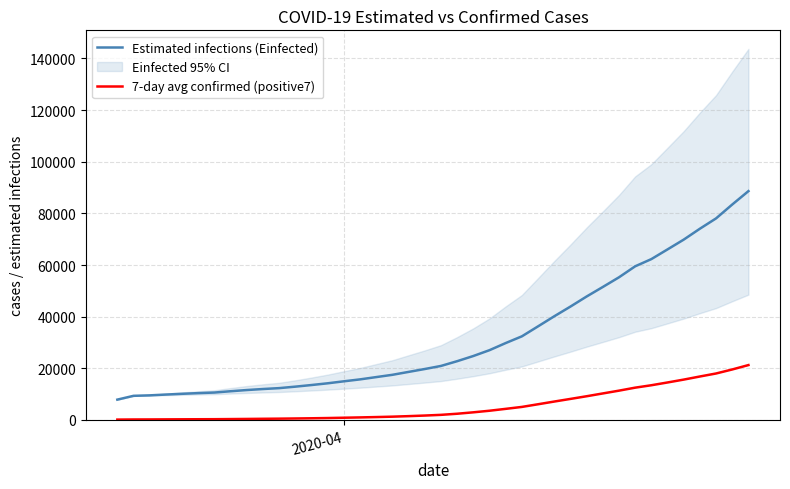

Which series has the largest total across all categories?

Estimated infections (Einfected)